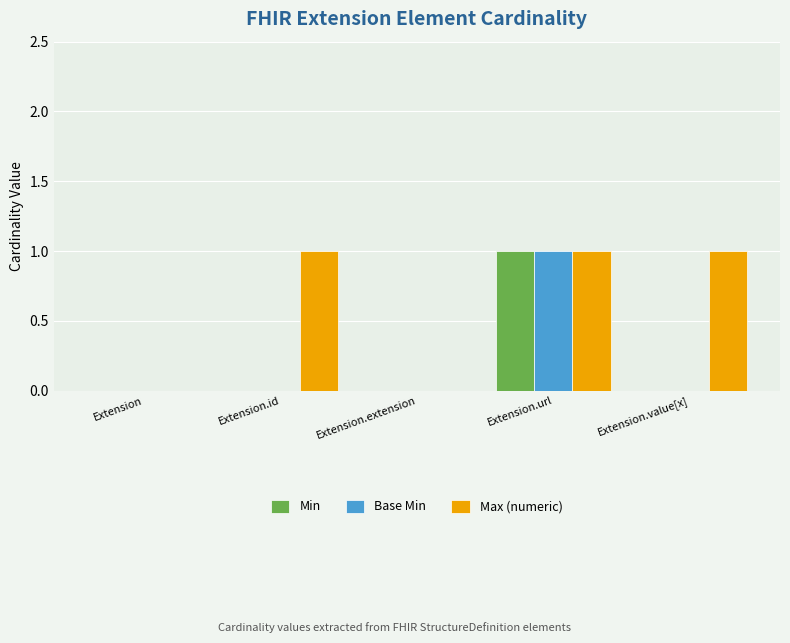

What are all the series names shown in the legend?

Min, Base Min, Max (numeric)